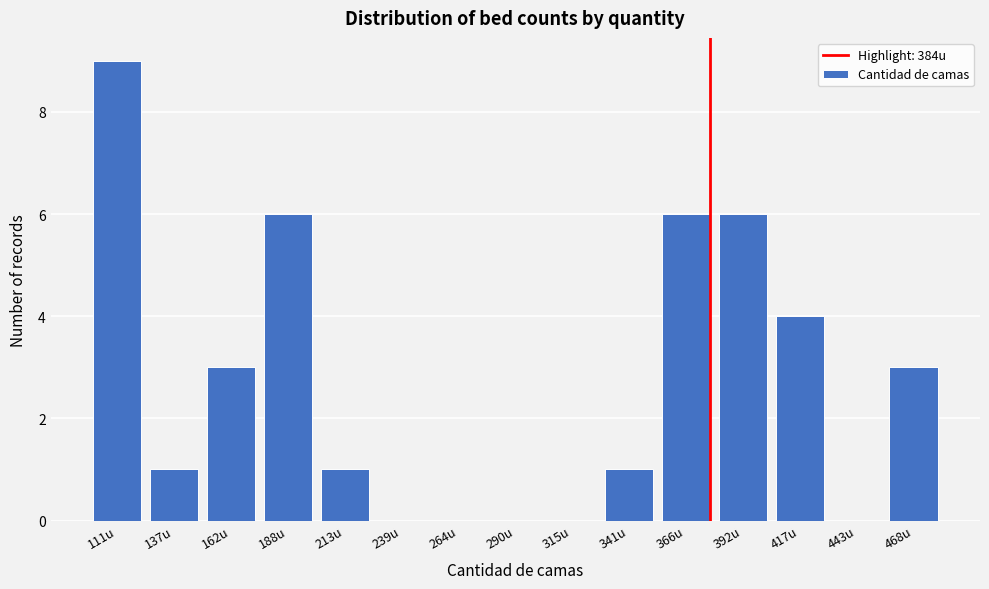

Reading left to right, extract all data points from this chart.

111u=9	137u=1	162u=3	188u=6	213u=1	239u=0	264u=0	290u=0	315u=0	341u=1	366u=6	392u=6	417u=4	443u=0	468u=3